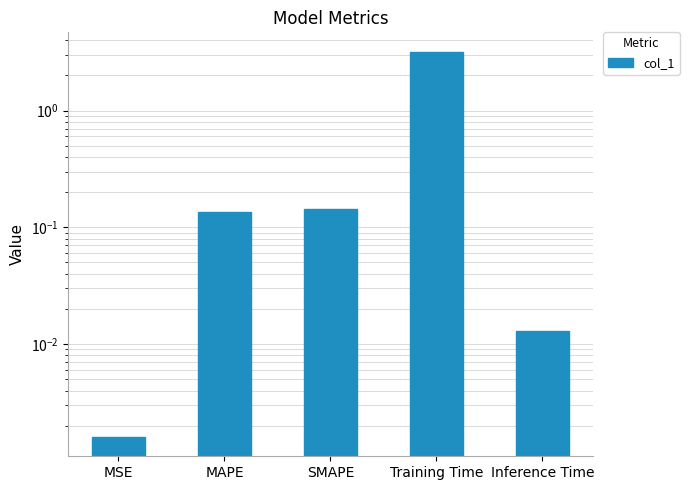

Rank the categories by value from highest to lowest.

Training Time, SMAPE, MAPE, Inference Time, MSE